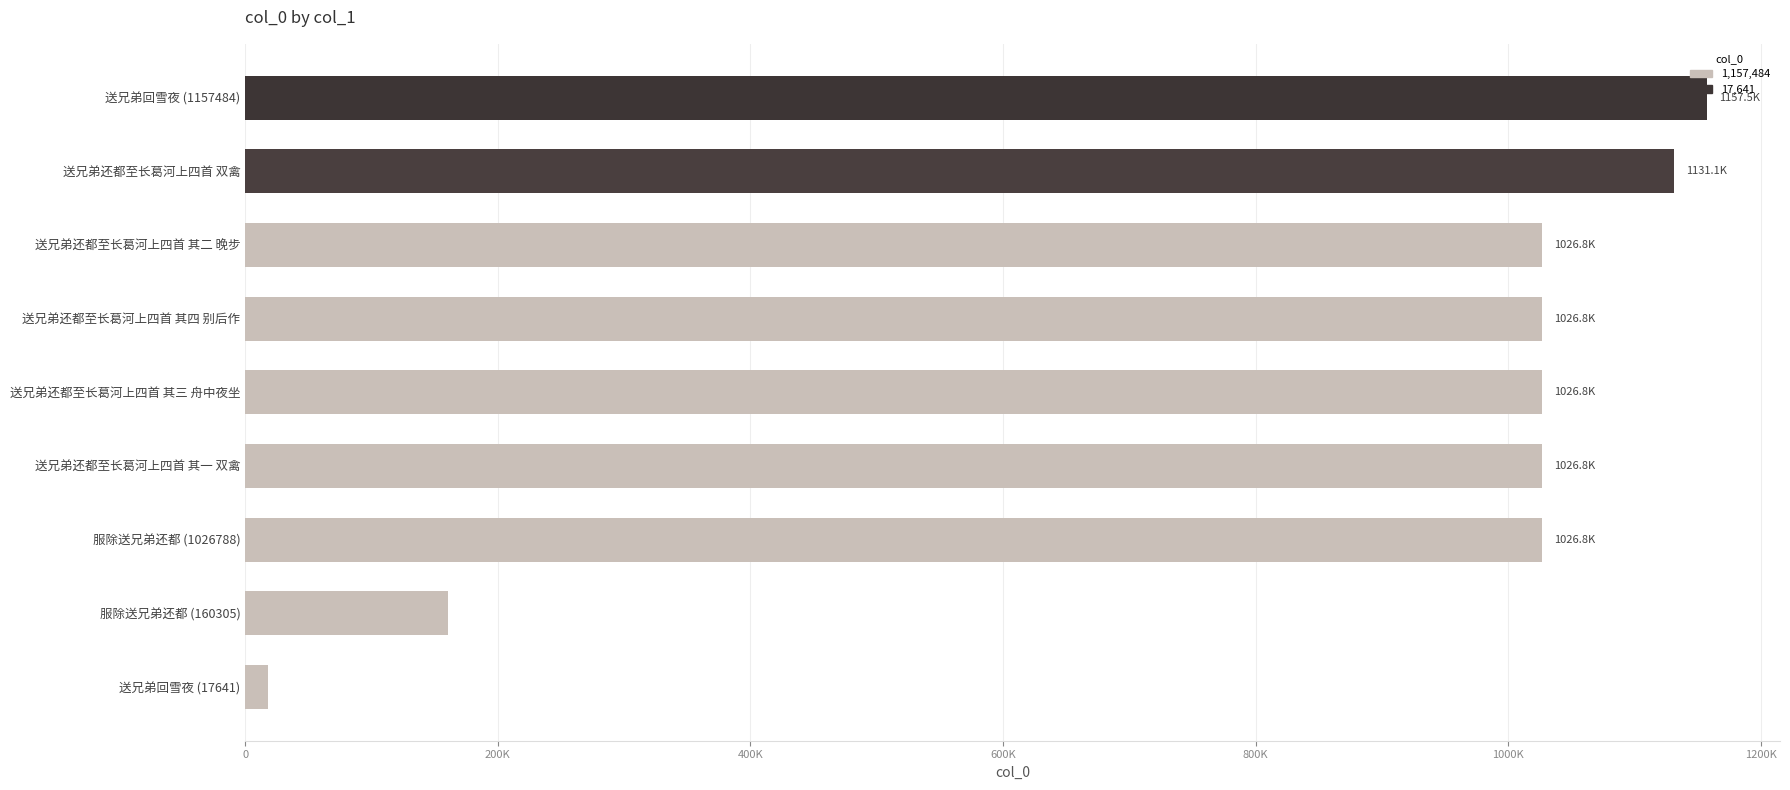

Are the bars horizontal?

Yes